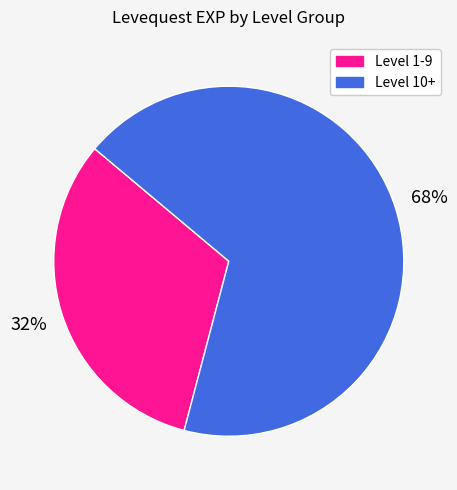

How many slices are in this pie chart?

2